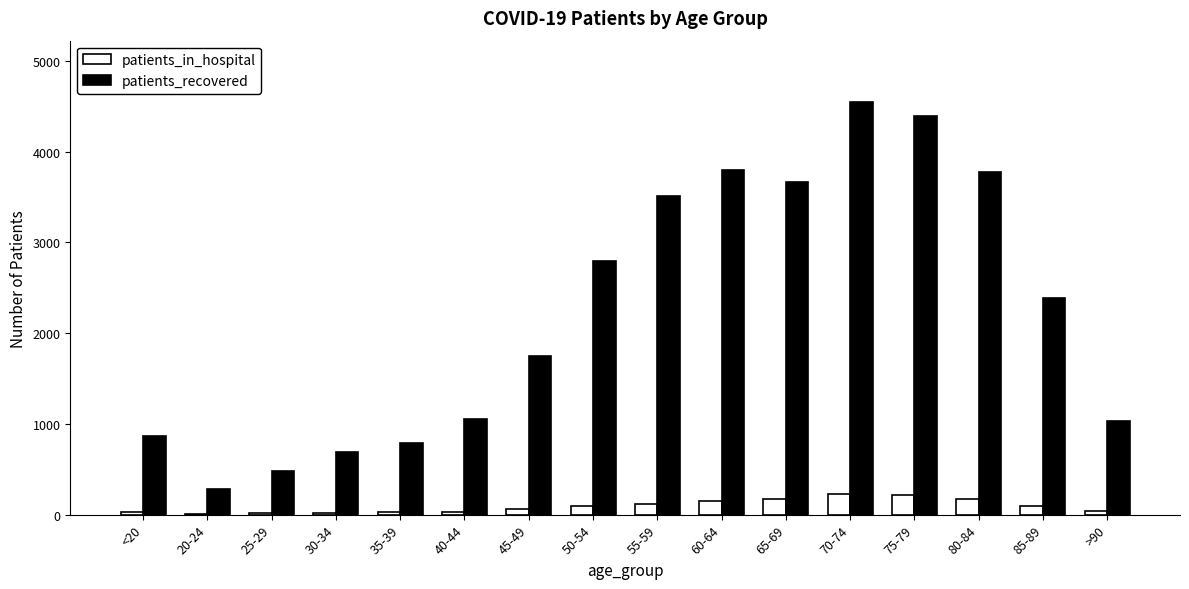

What is the maximum value for patients_recovered?

4541